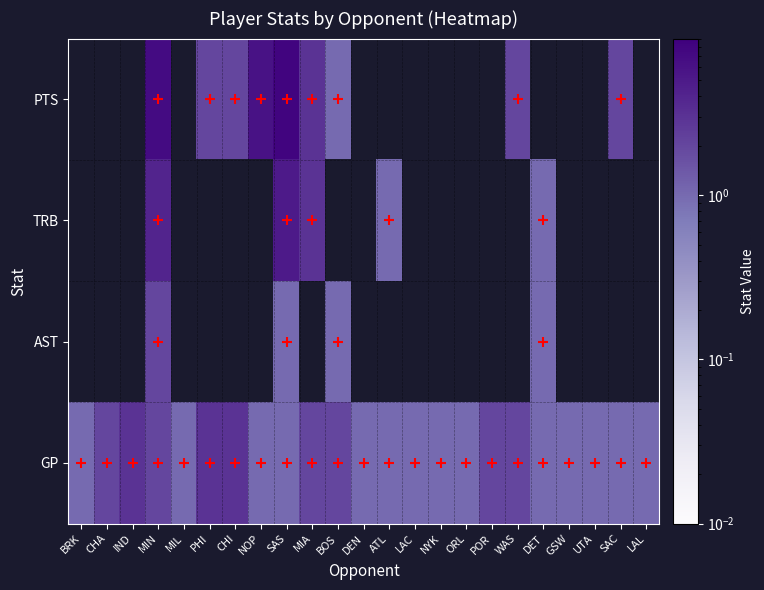

Reading left to right, extract all data points from this chart.

PTS: BRK=0	CHA=0	IND=0	MIN=7	MIL=0	PHI=2	CHI=2	NOP=6	SAS=8	MIA=3	BOS=1	DEN=0	ATL=0	LAC=0	NYK=0	ORL=0	POR=0	WAS=2	DET=0	GSW=0	UTA=0	SAC=2	LAL=0
TRB: BRK=0	CHA=0	IND=0	MIN=4	MIL=0	PHI=0	CHI=0	NOP=0	SAS=5	MIA=3	BOS=0	DEN=0	ATL=1	LAC=0	NYK=0	ORL=0	POR=0	WAS=0	DET=1	GSW=0	UTA=0	SAC=0	LAL=0
AST: BRK=0	CHA=0	IND=0	MIN=2	MIL=0	PHI=0	CHI=0	NOP=0	SAS=1	MIA=0	BOS=1	DEN=0	ATL=0	LAC=0	NYK=0	ORL=0	POR=0	WAS=0	DET=1	GSW=0	UTA=0	SAC=0	LAL=0
GP: BRK=1	CHA=2	IND=3	MIN=2	MIL=1	PHI=3	CHI=3	NOP=1	SAS=1	MIA=2	BOS=2	DEN=1	ATL=1	LAC=1	NYK=1	ORL=1	POR=2	WAS=2	DET=1	GSW=1	UTA=1	SAC=1	LAL=1